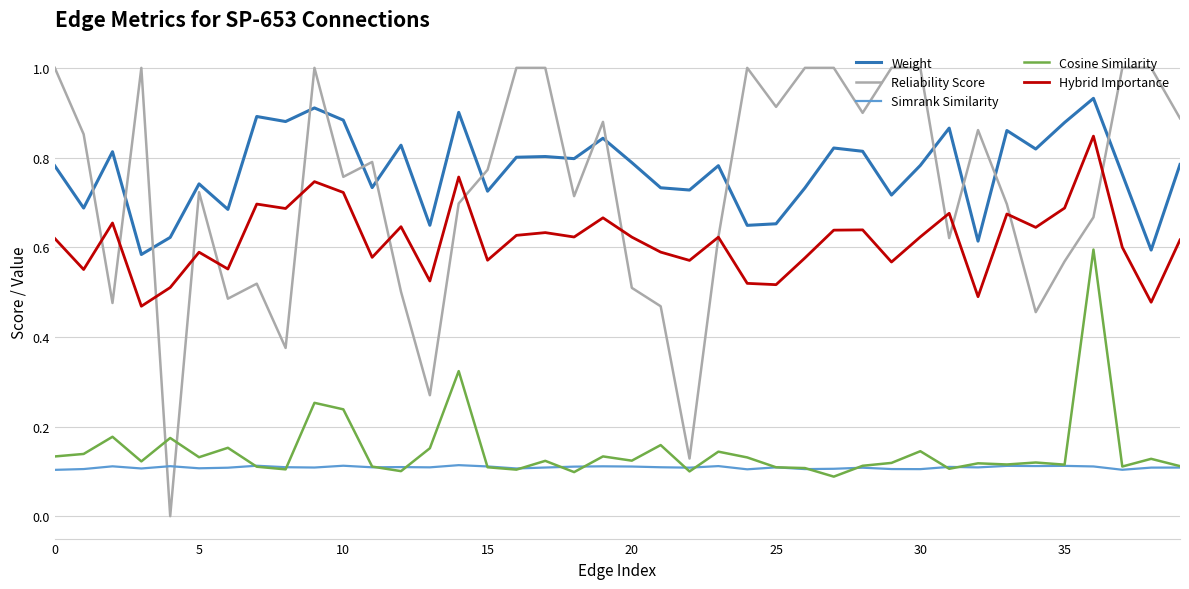

Which series has the widest spread of values?

Reliability Score